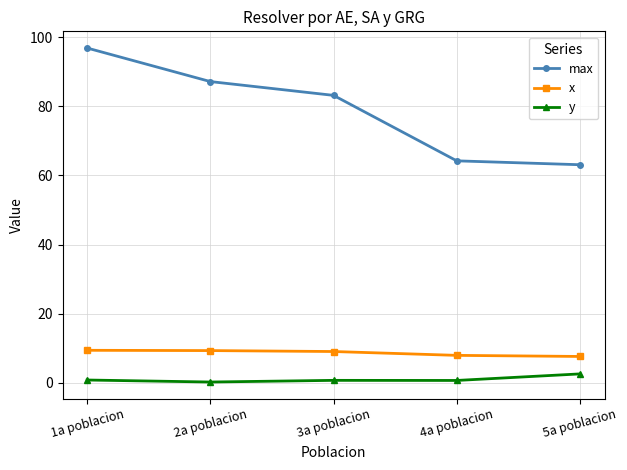

What is the value of the x point at the 1st from the left?

9.4